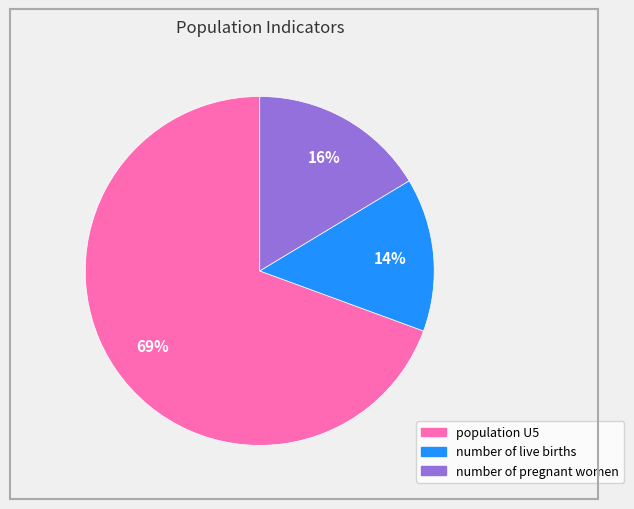

How many segments does this pie chart have?

3